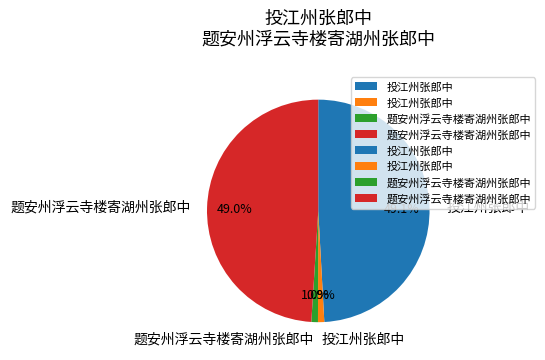

Does any single category account for the majority?

No